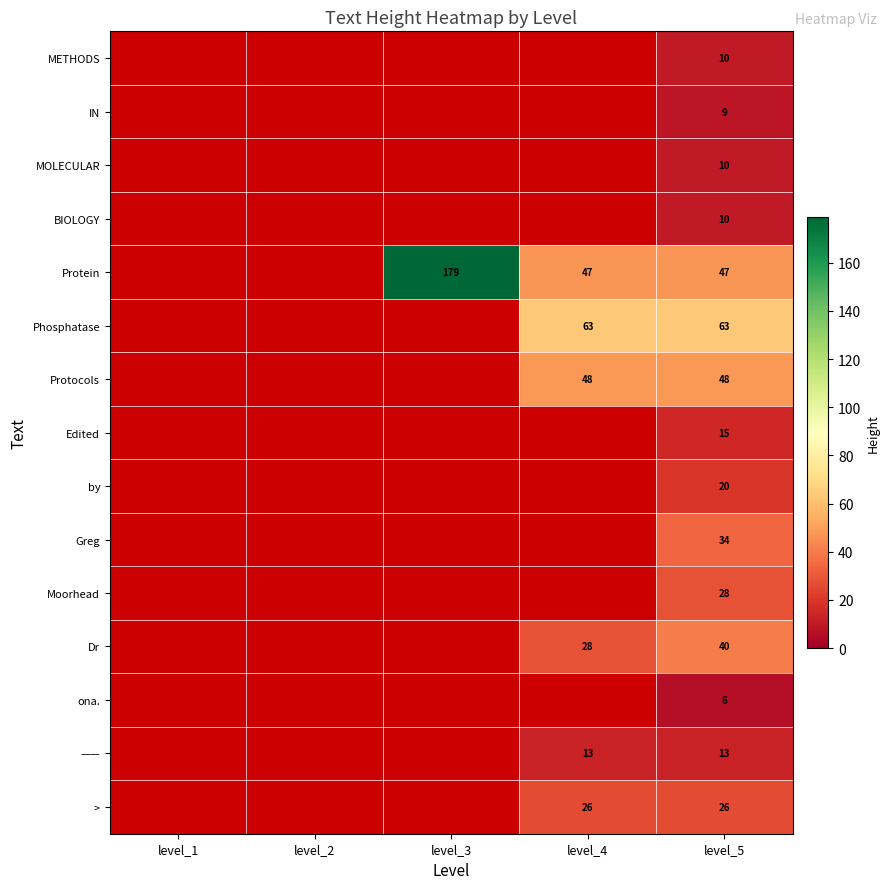

What is the total value across all series at level_5?

379